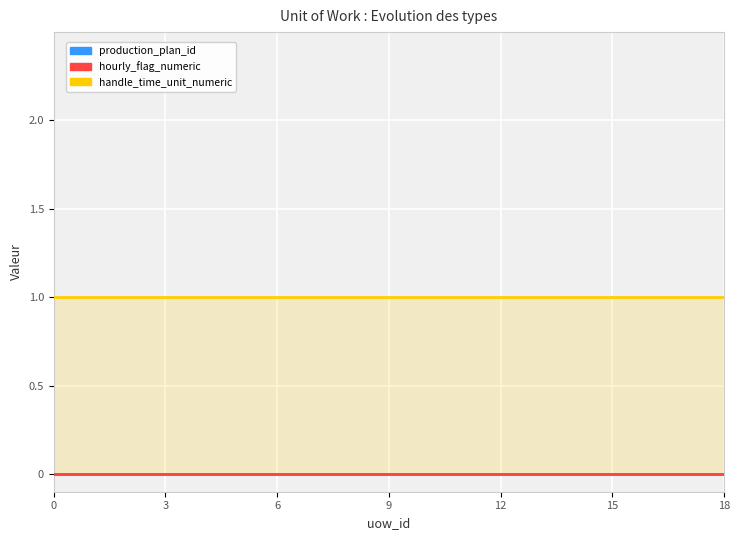

Rank the series at 7 from highest to lowest value.

handle_time_unit_numeric, production_plan_id, hourly_flag_numeric